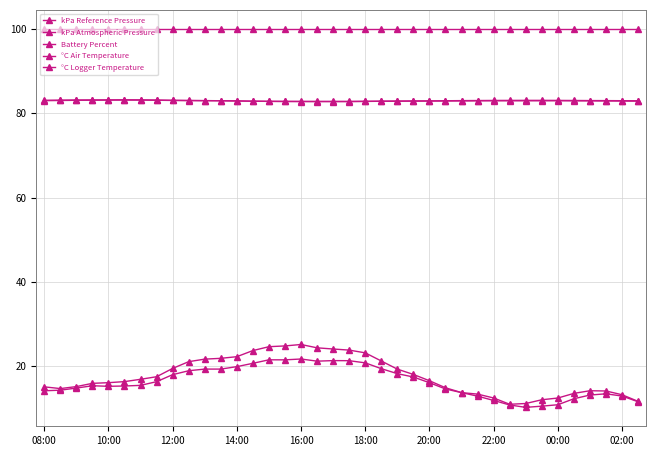

Reading left to right, list all the values displayed in this chart.

kPa Reference Pressure: 83.0	83.1	83.1	83.1	83.2	83.2	83.2	83.1	83.0	83.0	83.0	83.0	82.9	82.8	82.8	82.8	82.8	82.8	82.8	82.8	82.8	82.8	82.9	82.9	82.9	83.0	83.0	83.0	83.0	83.0	83.0	83.0	83.0	83.0	83.0	83.0	83.0	82.9
kPa Atmospheric Pressure: 83.0	83.0	83.1	83.1	83.1	83.1	83.1	83.1	83.0	83.0	83.0	83.0	82.9	82.8	82.8	82.8	82.8	82.8	82.8	82.8	82.8	82.8	82.8	82.9	82.9	82.9	82.9	82.9	82.9	82.9	82.9	82.9	83.0	82.9	82.9	82.9	82.9	82.9
Battery Percent: 100.0	100.0	100.0	100.0	100.0	100.0	100.0	100.0	100.0	100.0	100.0	100.0	100.0	100.0	100.0	100.0	100.0	100.0	100.0	100.0	100.0	100.0	100.0	100.0	100.0	100.0	100.0	100.0	100.0	100.0	100.0	100.0	100.0	100.0	100.0	100.0	100.0	100.0
°C Air Temperature: 14.2	14.3	14.8	15.4	15.3	15.3	15.5	16.4	18.0	18.9	19.3	19.3	19.9	20.7	21.5	21.5	21.7	21.2	21.4	21.3	20.8	19.4	18.3	17.5	16.1	14.6	13.8	13.4	12.5	11.0	11.2	12.1	12.5	13.6	14.2	14.2	13.3	11.7
°C Logger Temperature: 15.1	14.7	15.2	16.0	16.1	16.4	16.9	17.5	19.5	21.1	21.7	21.9	22.3	23.7	24.6	24.8	25.2	24.4	24.1	23.8	23.2	21.3	19.3	18.1	16.6	14.9	13.8	12.9	11.9	10.8	10.3	10.6	10.9	12.3	13.2	13.5	12.9	11.6